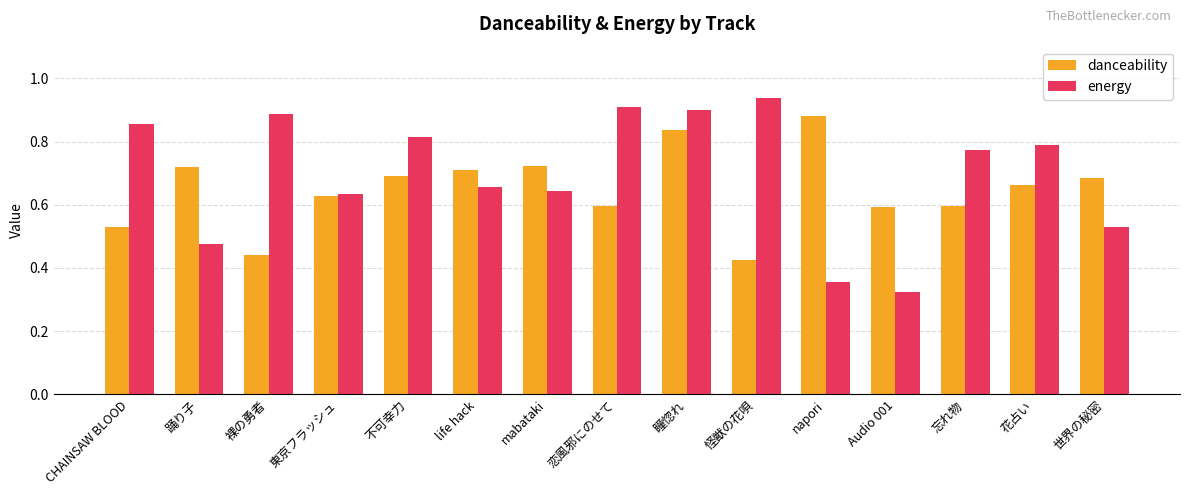

What is the total value across all series at 怪獣の花唄?

1.4